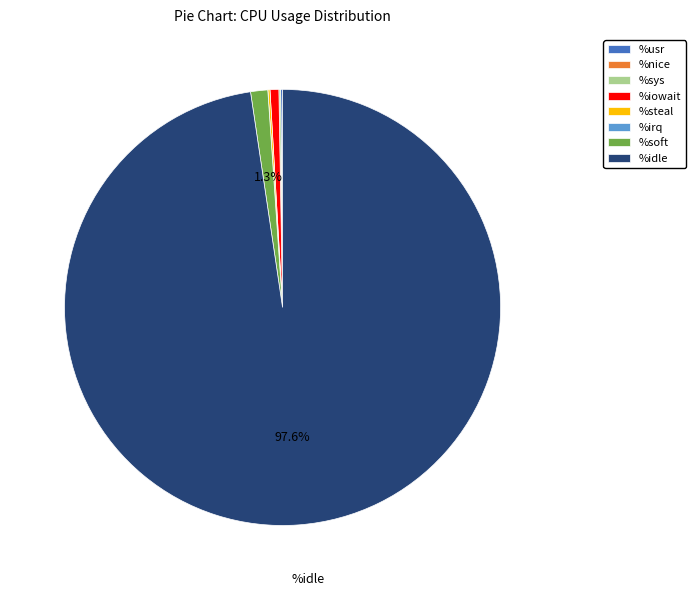

Combined, do %soft and %idle account for over 50%?

Yes